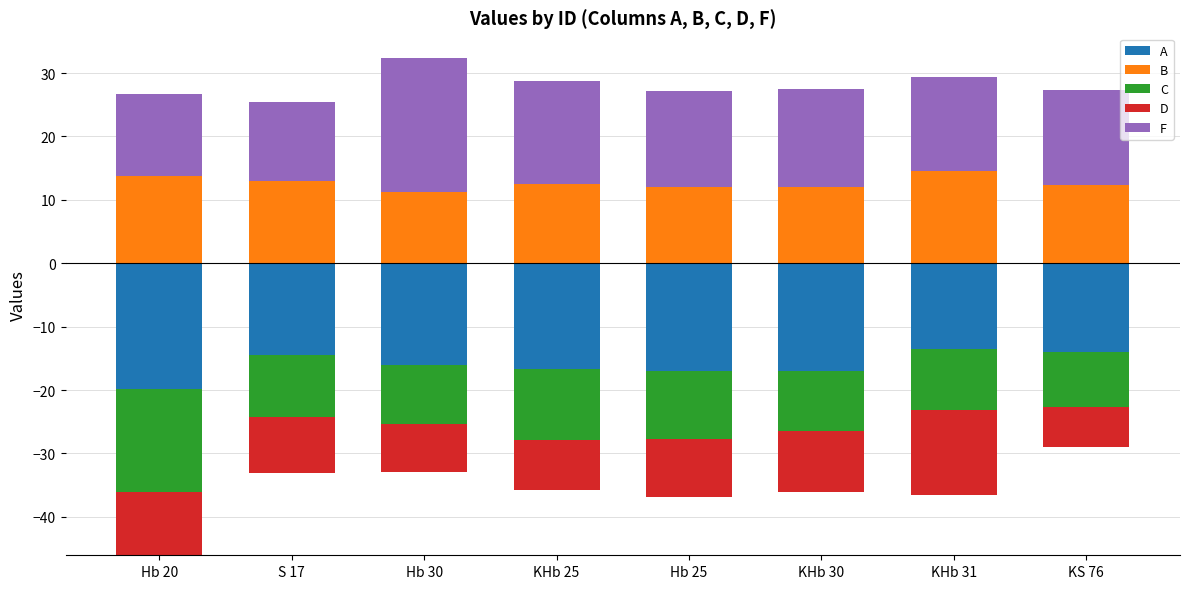

What is the label of the 4th bar from the right?

Hb 25